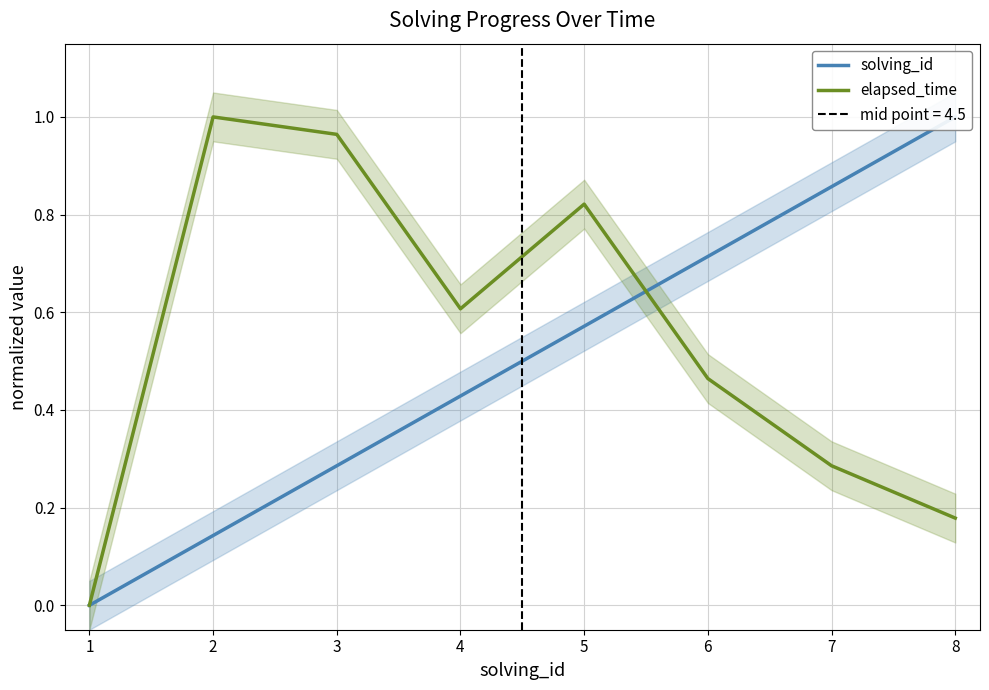

What is the greatest value displayed?

1.0